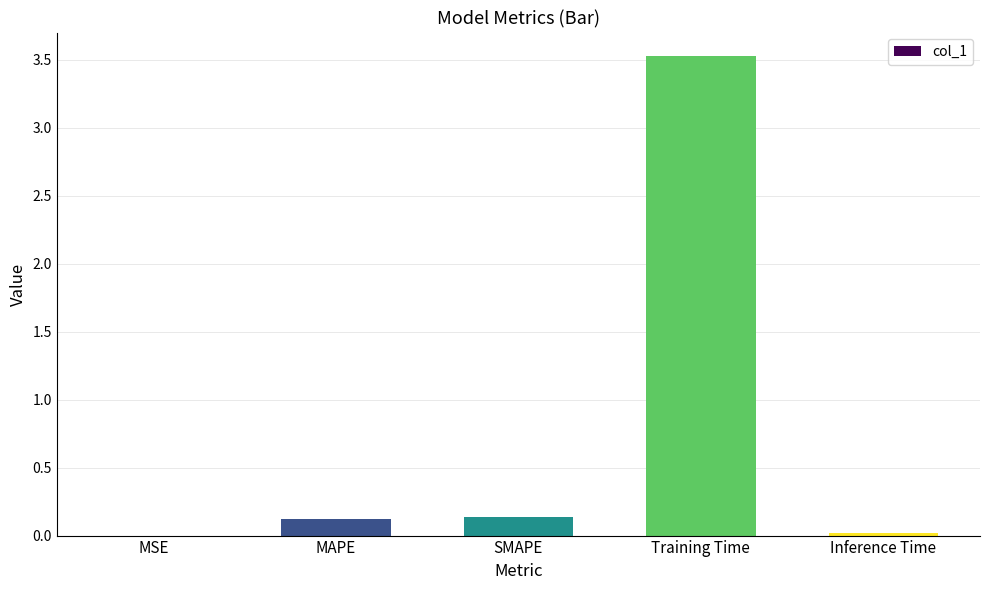

True or false: the data shows 1.5 at Training Time.

False